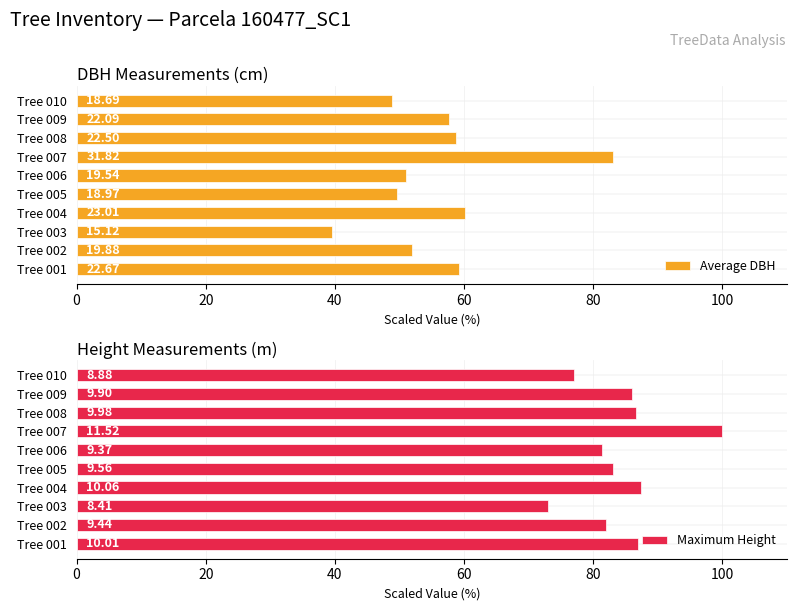

What is the maximum value shown in the chart?

100.0